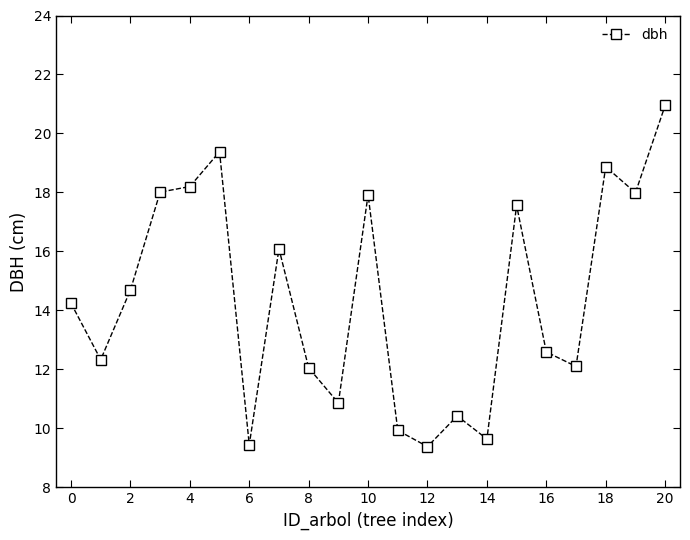

What is the difference between the maximum and minimum values?

11.6